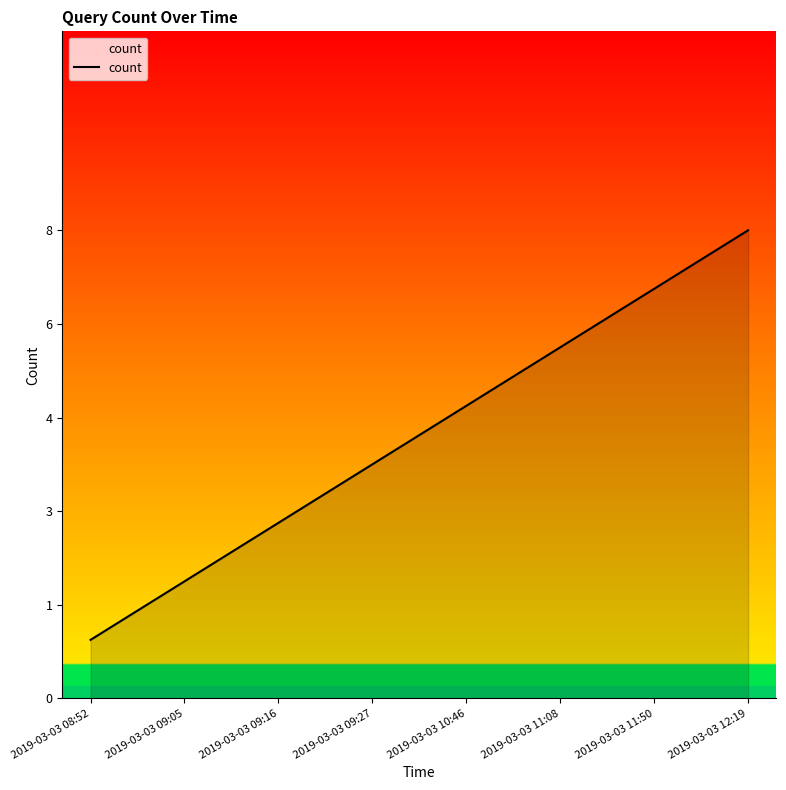

Does the chart have visible grid lines?

No